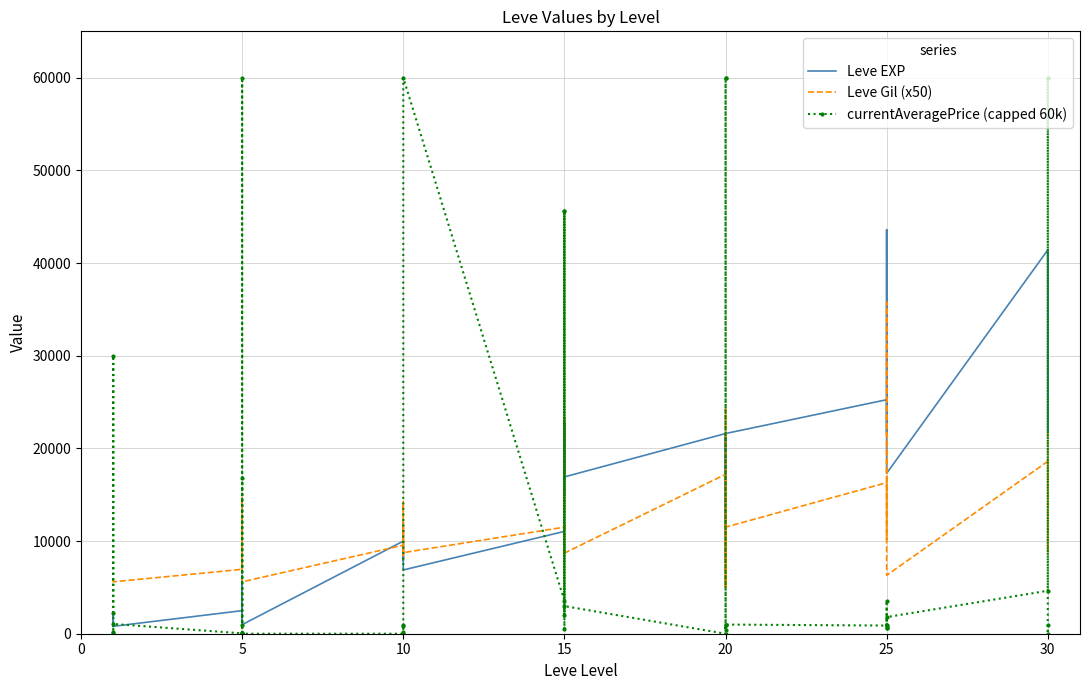

Which series ends up on top after the final intersection of Leve Gil (x50) and currentAveragePrice (capped 60k)?

Leve Gil (x50)